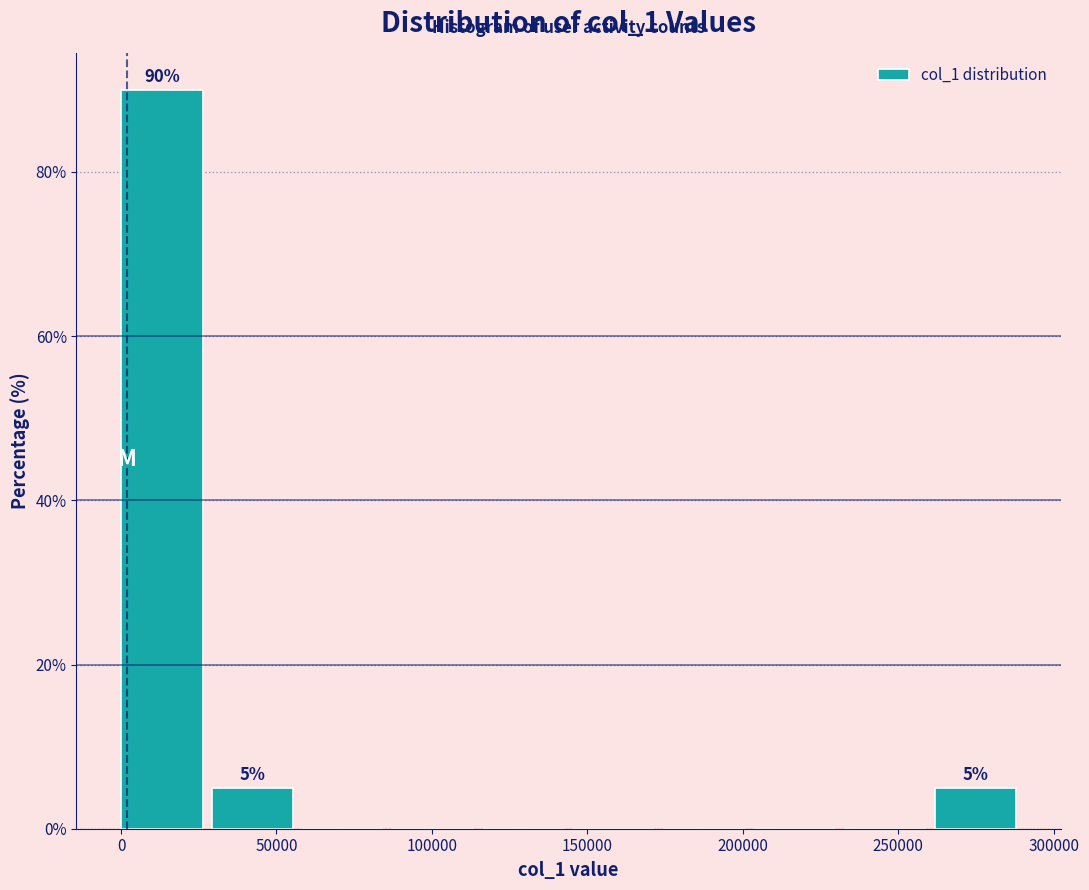

Which range on the x-axis has the tallest bar?

0 to 30000